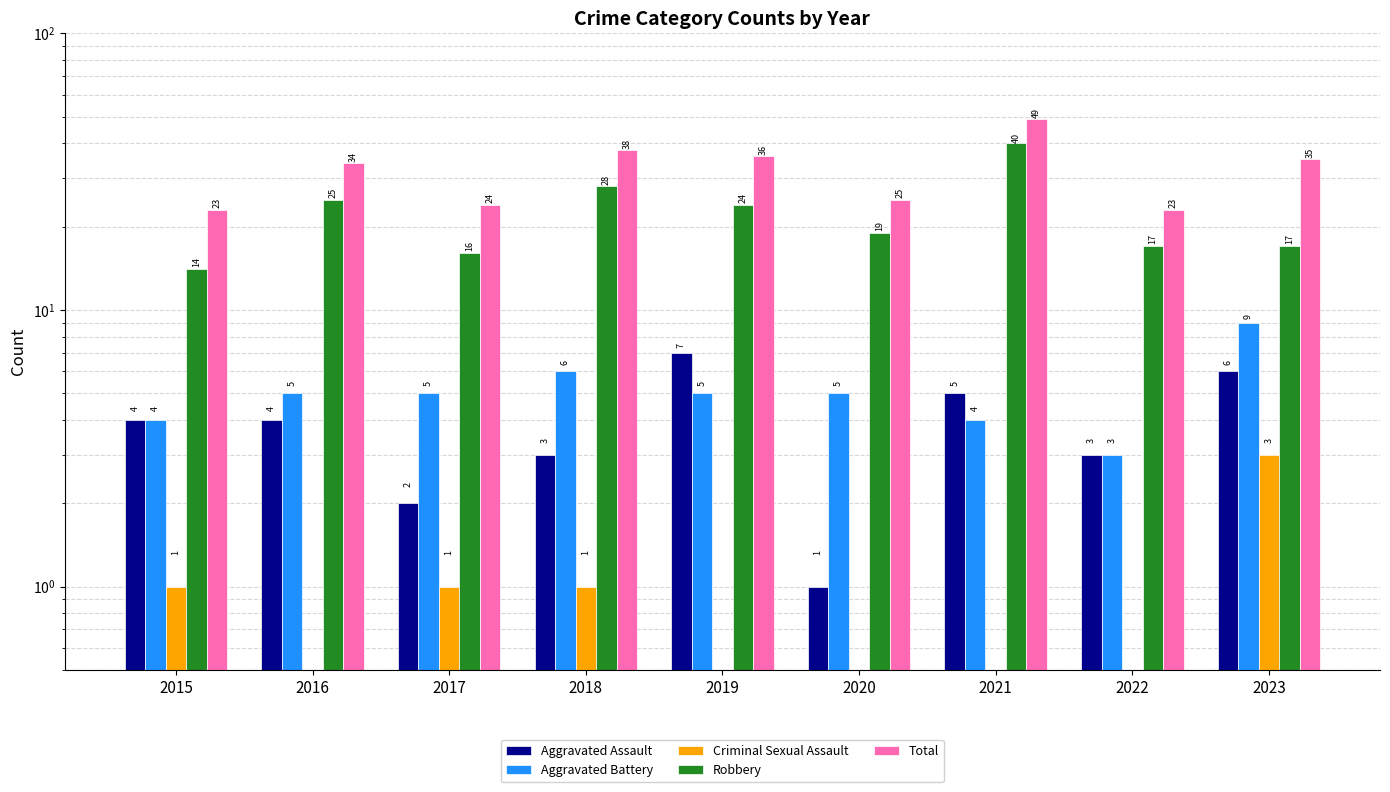

What is the maximum value shown in the chart?

49